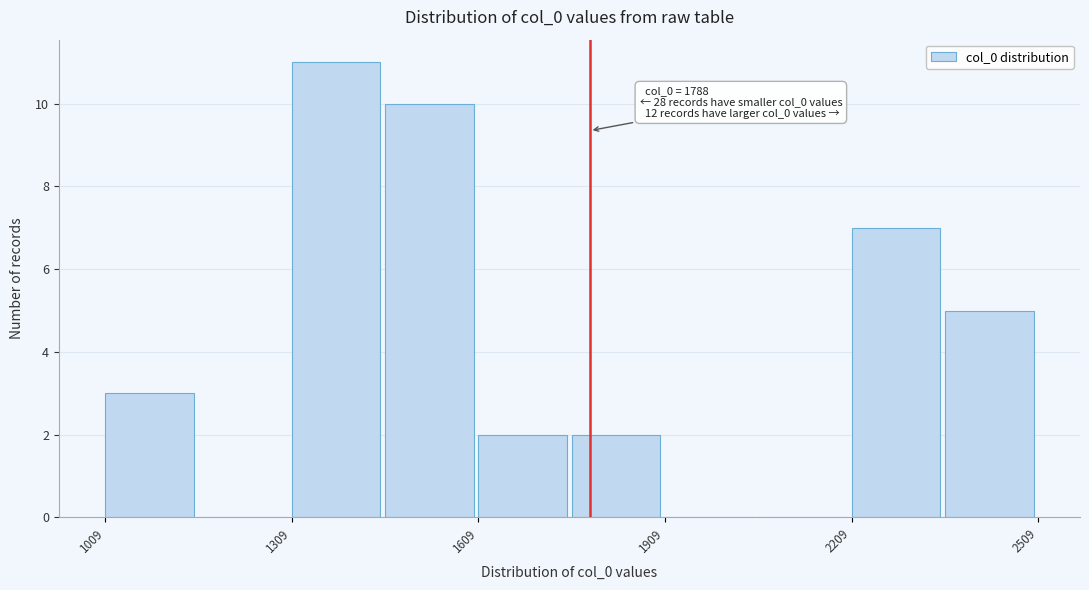

Around what value on the x-axis is the tallest bar? Give the approximate position of its centre, as read against the axis.

1400